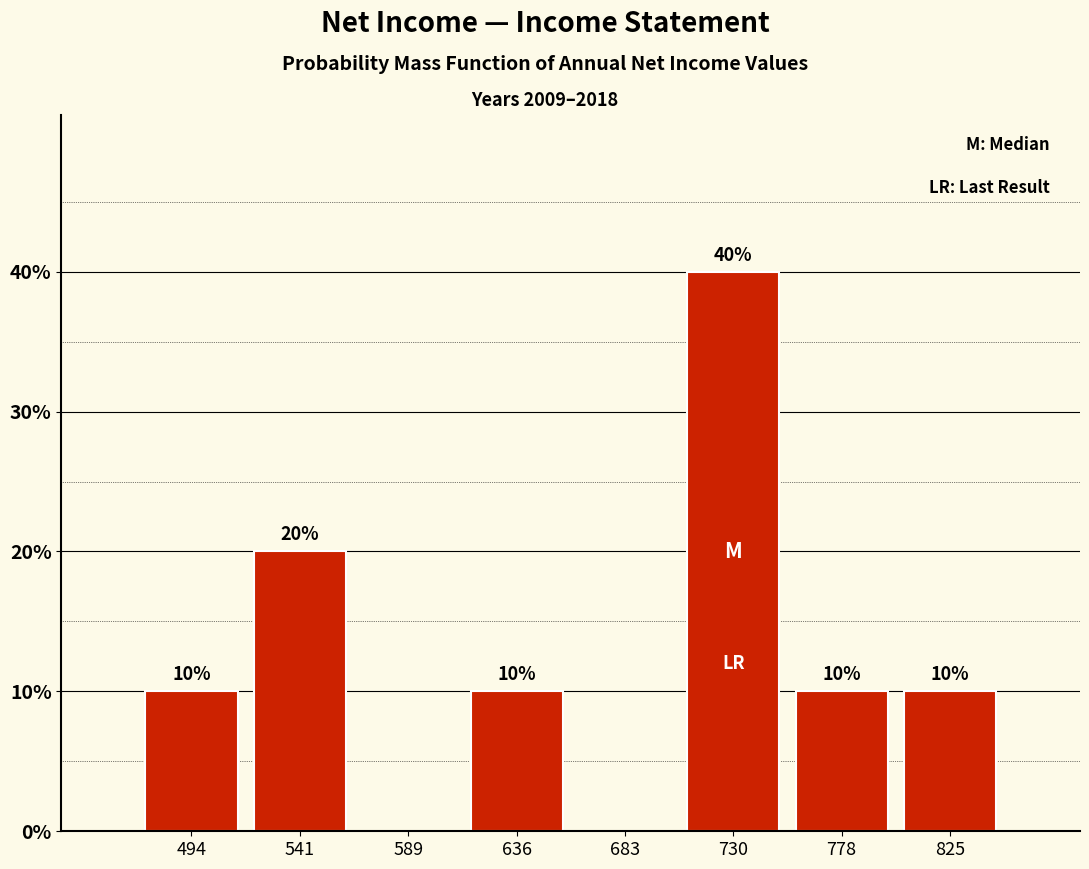

Over which range of the x-axis is the bar tallest?

705 to 755